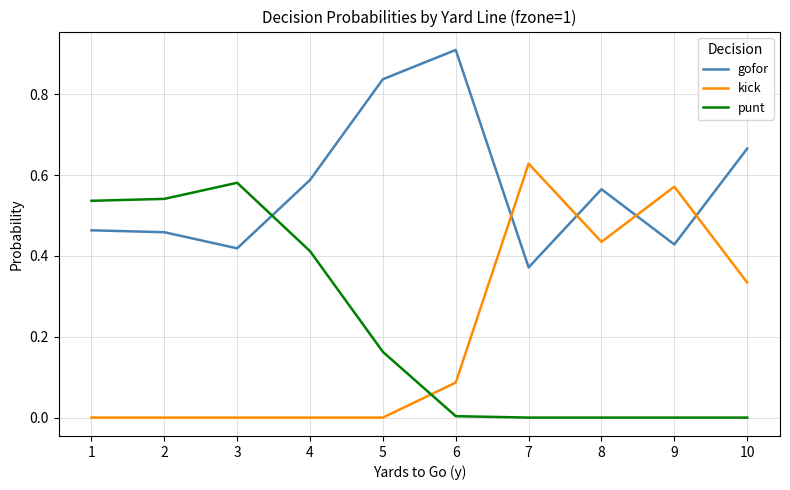

Rank the series by their maximum value, from highest to lowest.

gofor, kick, punt